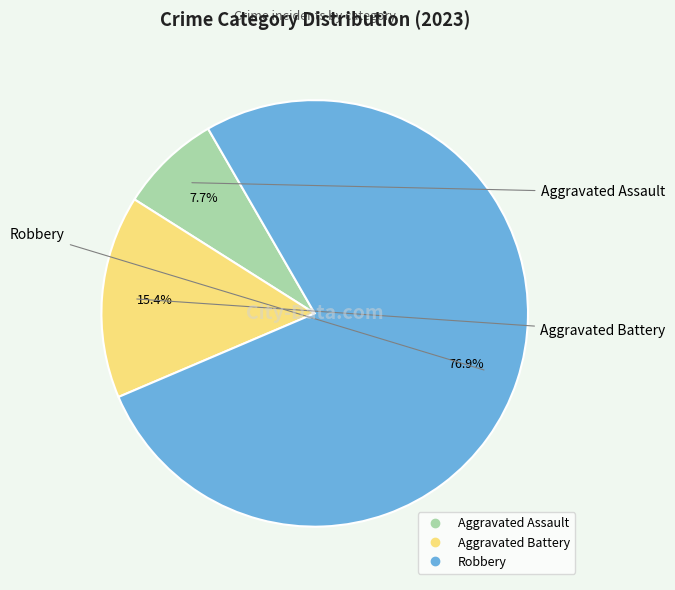

Which slice is the smallest?

Aggravated Assault